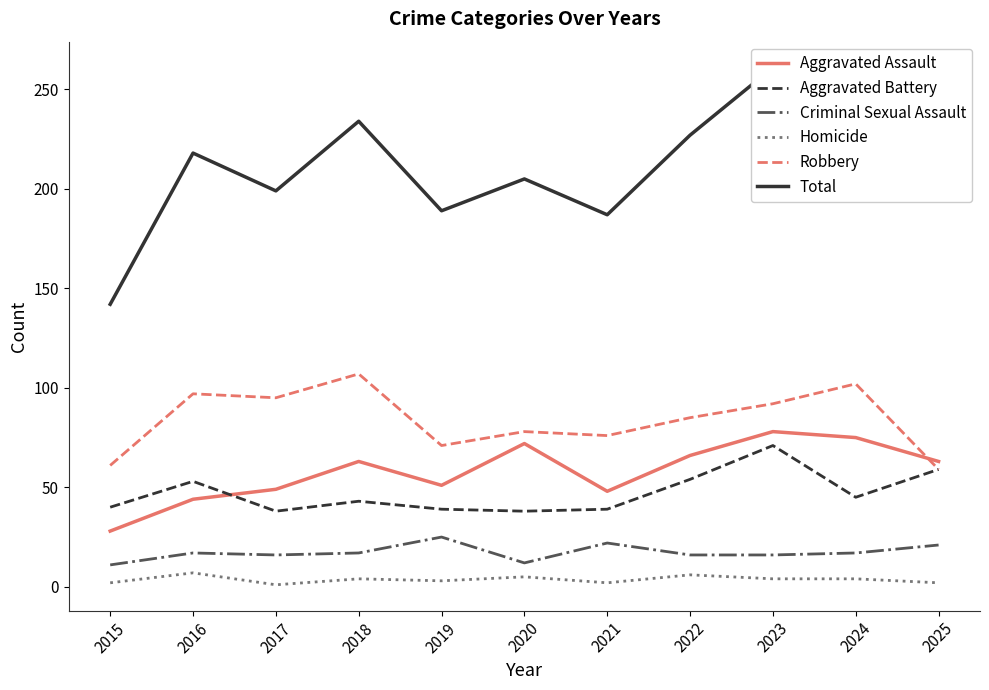

True or false: Robbery and Homicide cross at least once.

False